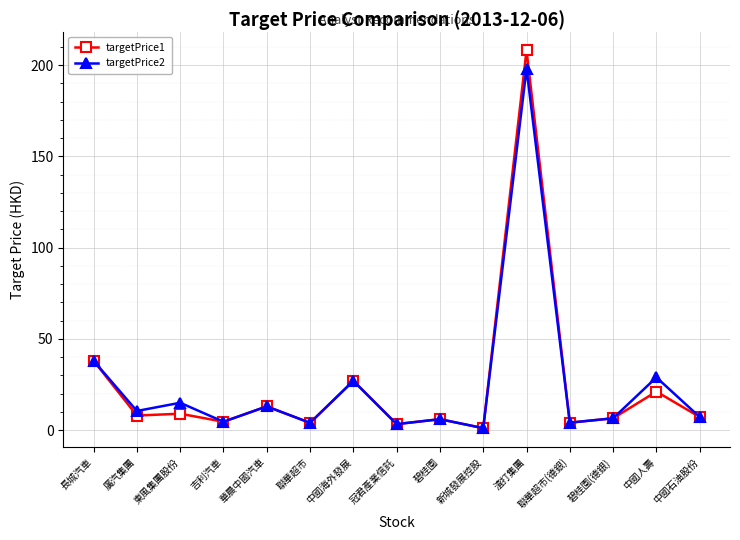

At which category is the sum across all series the highest?

渣打集團